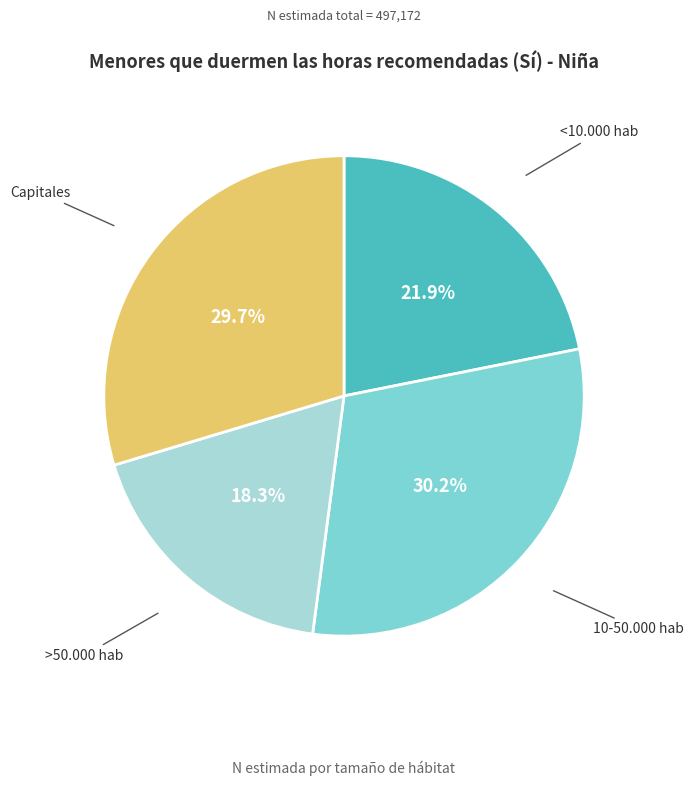

Which slice is the largest?

10-50.000 hab